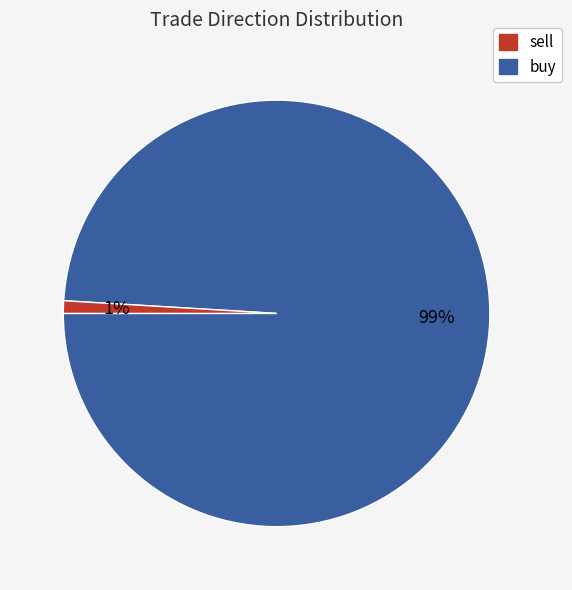

To the nearest percent, what is the average slice percentage?

50%